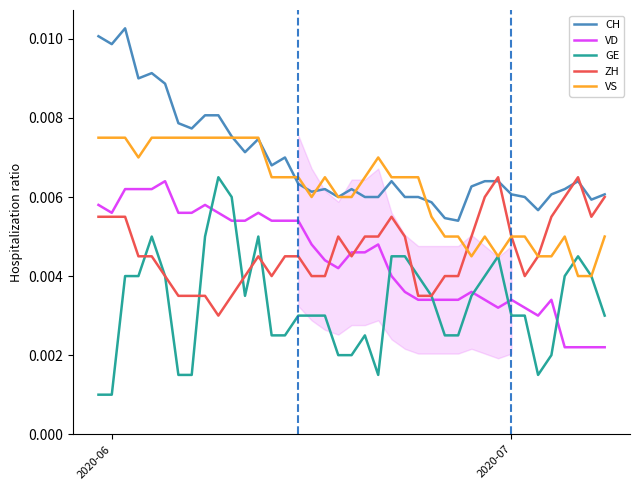

True or false: GE and CH cross at least once.

False